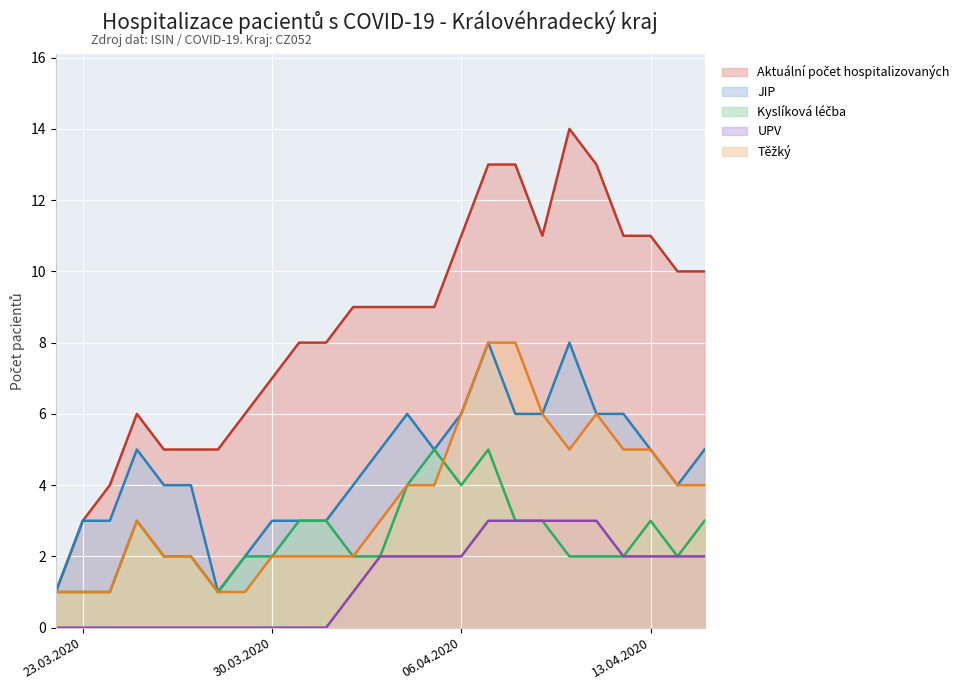

Reading right to left, what are all the values shown in this chart?

Aktuální počet hospitalizovaných: 15.04.2020=10	14.04.2020=10	13.04.2020=11	12.04.2020=11	11.04.2020=13	10.04.2020=14	09.04.2020=11	08.04.2020=13	07.04.2020=13	06.04.2020=11	05.04.2020=9	04.04.2020=9	03.04.2020=9	02.04.2020=9	01.04.2020=8	31.03.2020=8	30.03.2020=7	29.03.2020=6	28.03.2020=5	27.03.2020=5	26.03.2020=5	25.03.2020=6	24.03.2020=4	23.03.2020=3	22.03.2020=1
JIP: 15.04.2020=5	14.04.2020=4	13.04.2020=5	12.04.2020=6	11.04.2020=6	10.04.2020=8	09.04.2020=6	08.04.2020=6	07.04.2020=8	06.04.2020=6	05.04.2020=5	04.04.2020=6	03.04.2020=5	02.04.2020=4	01.04.2020=3	31.03.2020=3	30.03.2020=3	29.03.2020=2	28.03.2020=1	27.03.2020=4	26.03.2020=4	25.03.2020=5	24.03.2020=3	23.03.2020=3	22.03.2020=1
Kyslíková léčba: 15.04.2020=3	14.04.2020=2	13.04.2020=3	12.04.2020=2	11.04.2020=2	10.04.2020=2	09.04.2020=3	08.04.2020=3	07.04.2020=5	06.04.2020=4	05.04.2020=5	04.04.2020=4	03.04.2020=2	02.04.2020=2	01.04.2020=3	31.03.2020=3	30.03.2020=2	29.03.2020=2	28.03.2020=1	27.03.2020=2	26.03.2020=2	25.03.2020=3	24.03.2020=1	23.03.2020=1	22.03.2020=1
UPV: 15.04.2020=2	14.04.2020=2	13.04.2020=2	12.04.2020=2	11.04.2020=3	10.04.2020=3	09.04.2020=3	08.04.2020=3	07.04.2020=3	06.04.2020=2	05.04.2020=2	04.04.2020=2	03.04.2020=2	02.04.2020=1	01.04.2020=0	31.03.2020=0	30.03.2020=0	29.03.2020=0	28.03.2020=0	27.03.2020=0	26.03.2020=0	25.03.2020=0	24.03.2020=0	23.03.2020=0	22.03.2020=0
Těžký: 15.04.2020=4	14.04.2020=4	13.04.2020=5	12.04.2020=5	11.04.2020=6	10.04.2020=5	09.04.2020=6	08.04.2020=8	07.04.2020=8	06.04.2020=6	05.04.2020=4	04.04.2020=4	03.04.2020=3	02.04.2020=2	01.04.2020=2	31.03.2020=2	30.03.2020=2	29.03.2020=1	28.03.2020=1	27.03.2020=2	26.03.2020=2	25.03.2020=3	24.03.2020=1	23.03.2020=1	22.03.2020=1